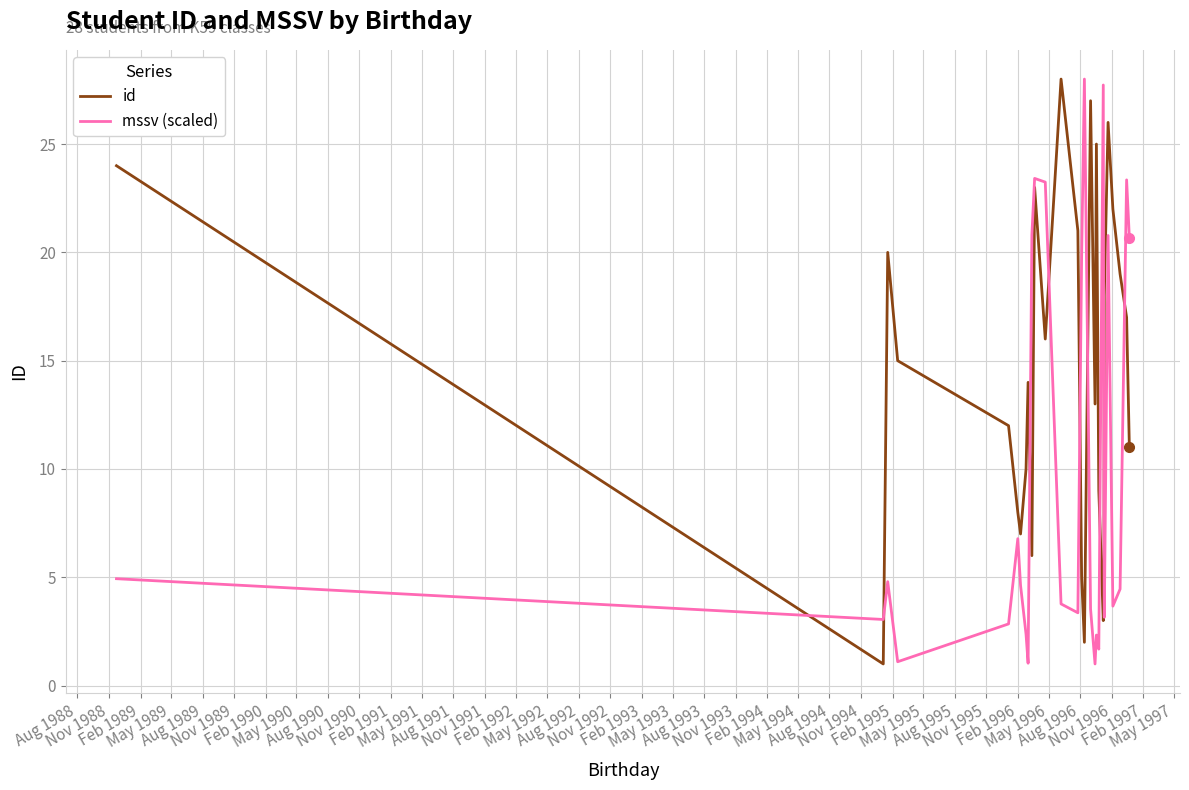

Which series has the largest total across all categories?

id